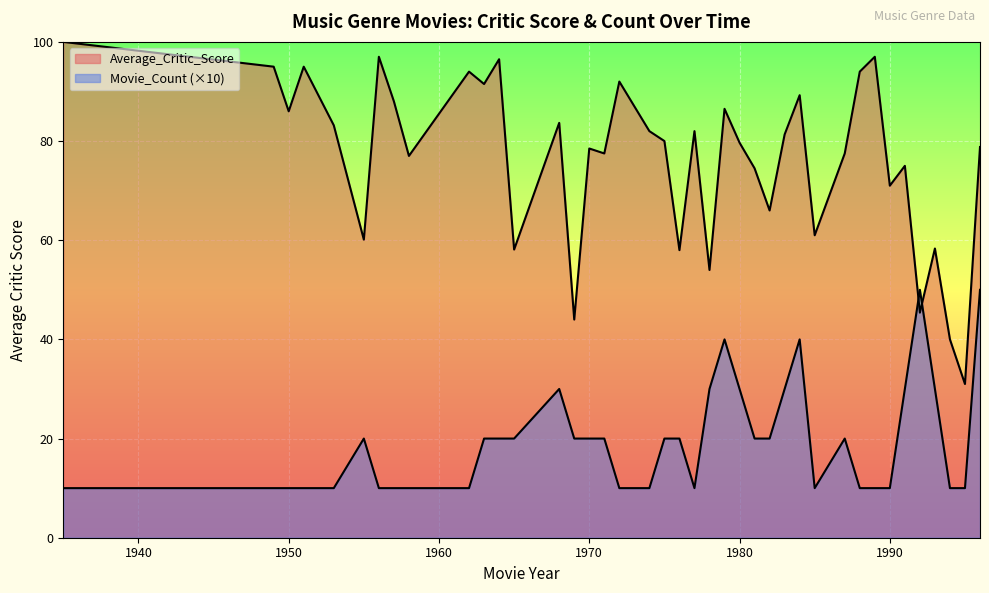

How many lines are shown in the chart?

2